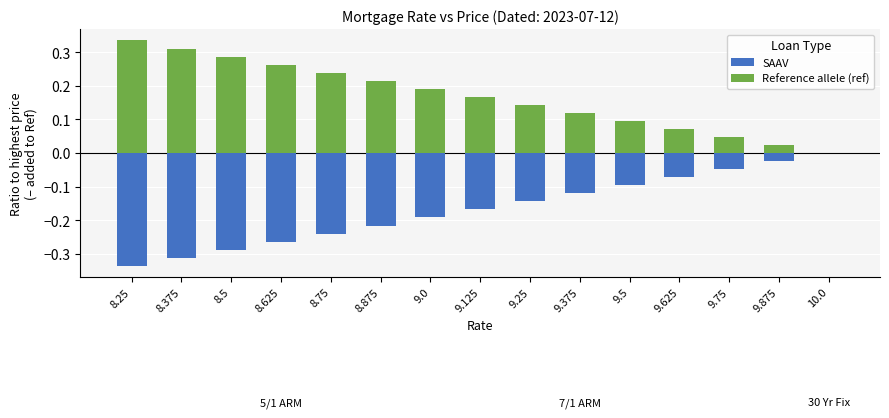

At which label does Reference allele (ref) reach its minimum?

10.0